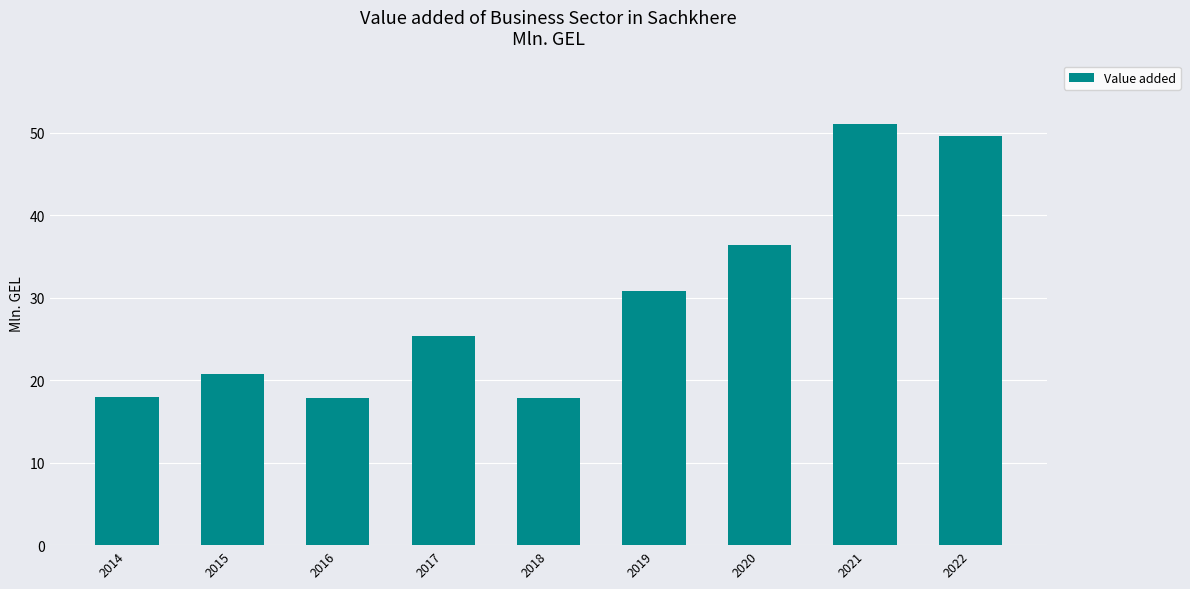

Where is the data nearest to the value 34?

2020